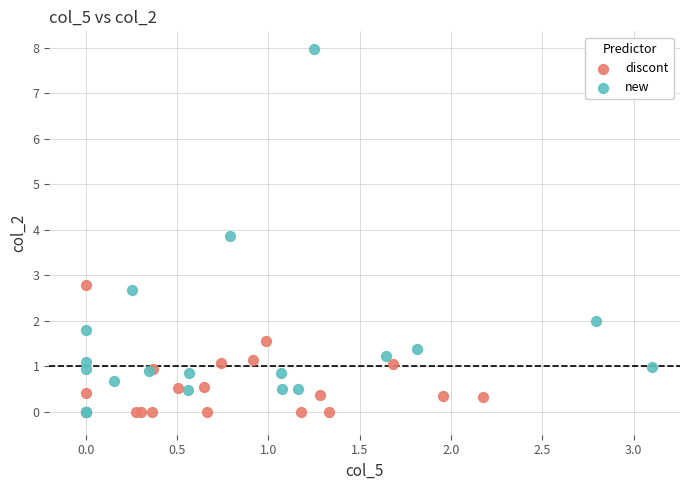

Which series has the widest spread of Y values?

new